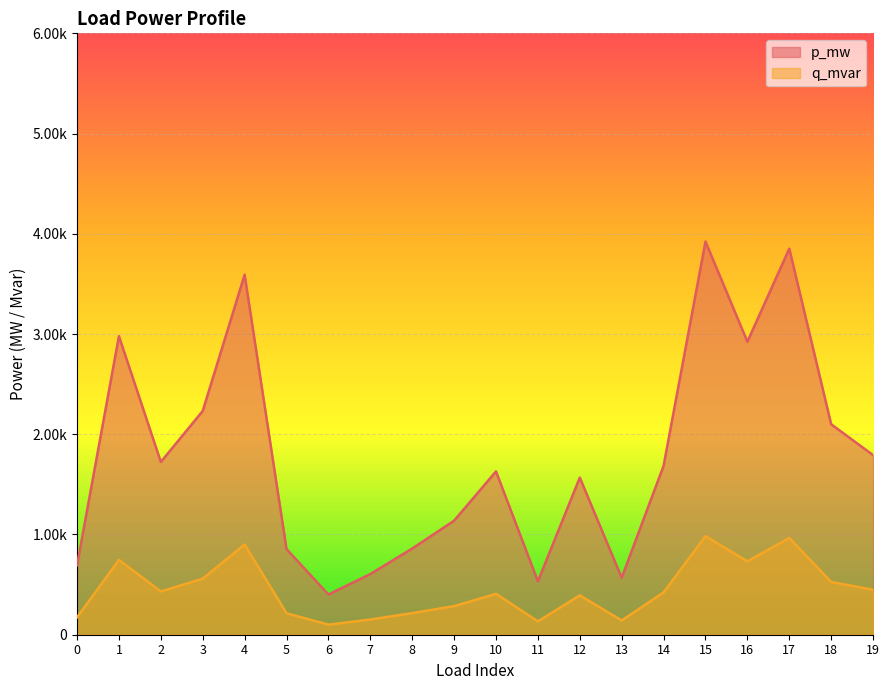

The p_mw series shows 0.0 at 8. True or false?

False